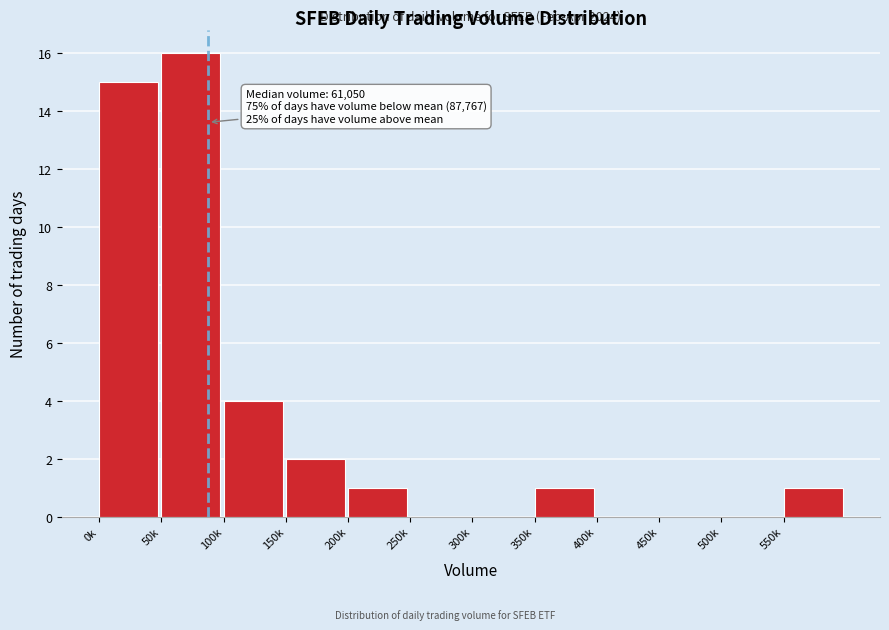

Reading left to right, extract all data points from this chart.

0k=15	50k=16	100k=4	150k=2	200k=1	250k=0	300k=0	350k=1	400k=0	450k=0	500k=0	550k=1